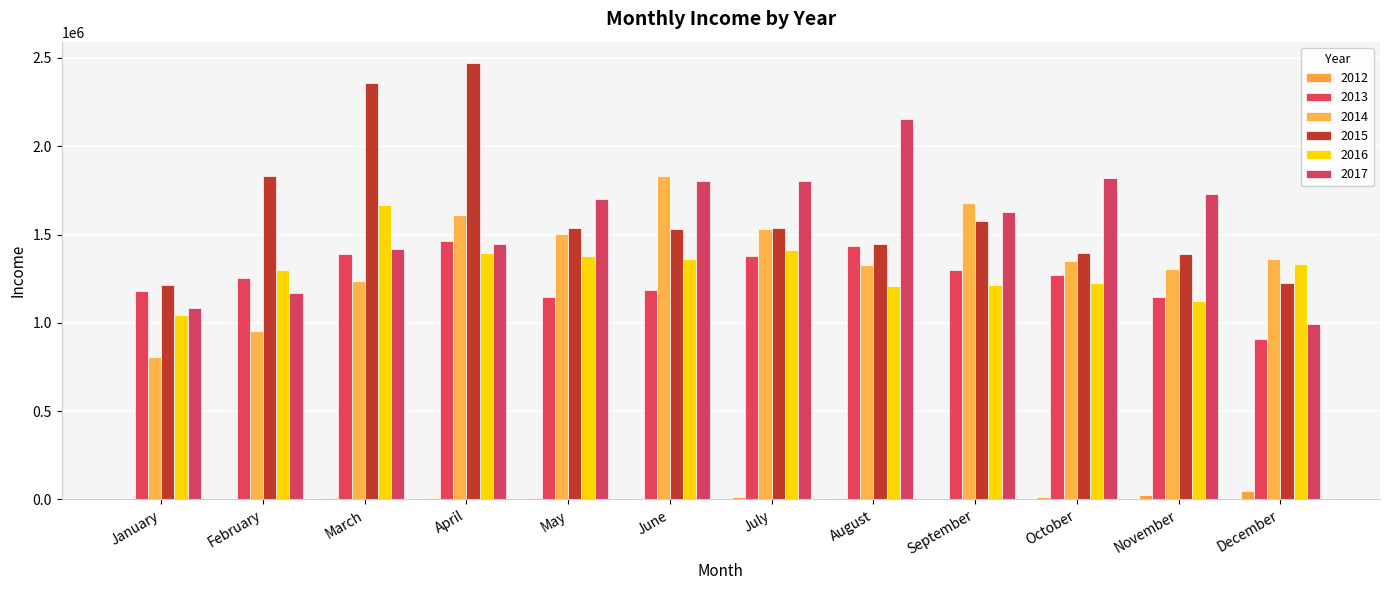

Which category has the highest value across all series?

April